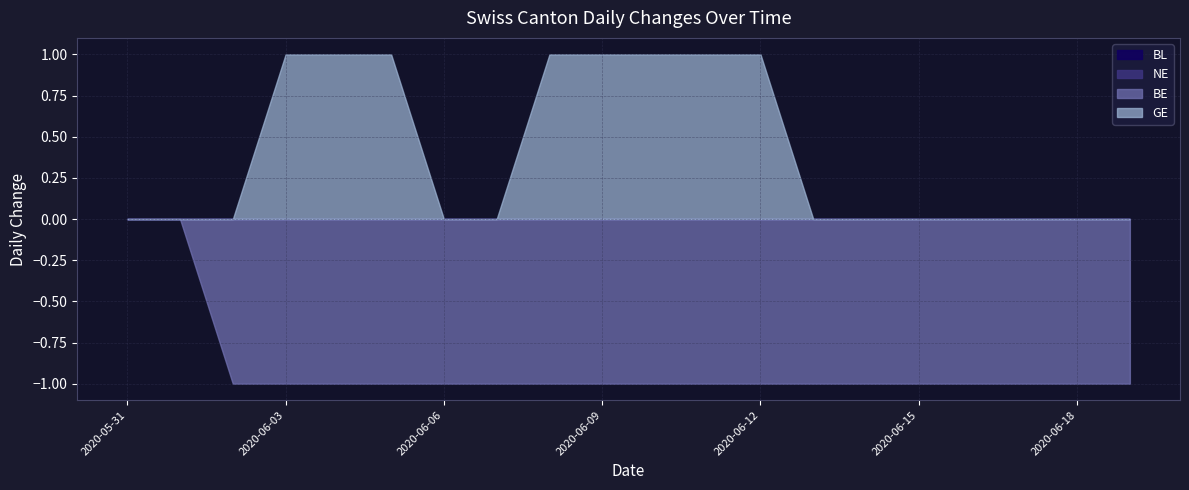

Which series has the largest range (max minus min)?

BE